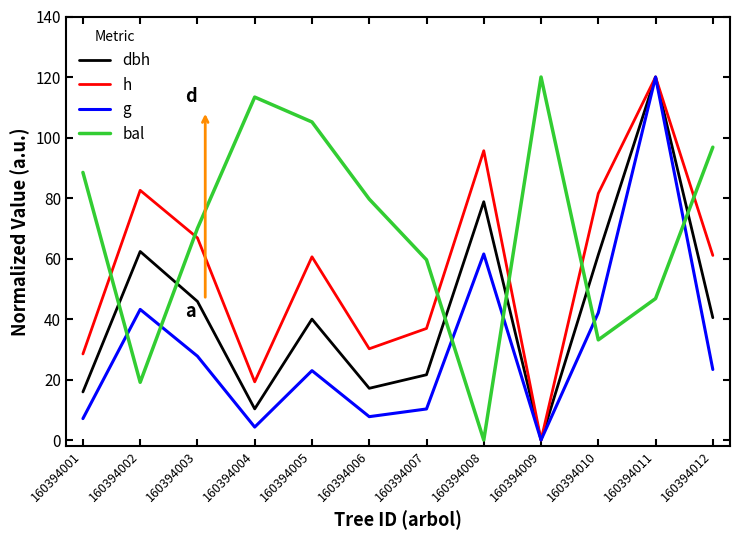

Is it true that g equals 23.3 at 160394012?

True